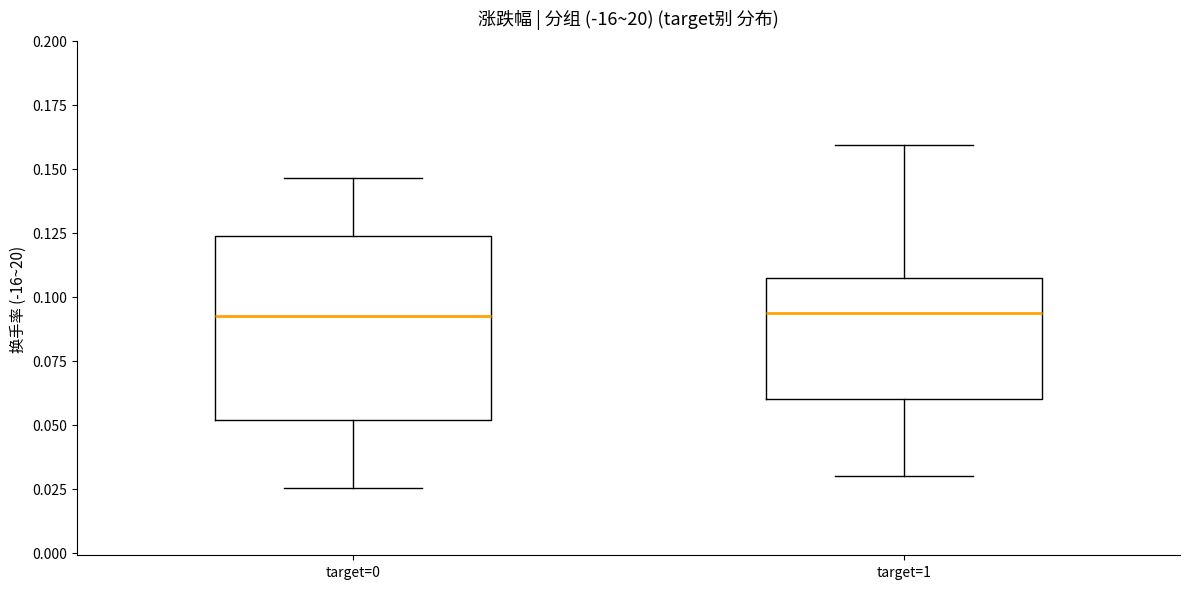

Reading left to right, read every box against the y-axis: the position of its median line, the range the box covers, and the ends of its whiskers. The values are not printed on the chart, so give them approximately, as read against the axis.

target=0: median 0.095, box 0.050 to 0.125, whiskers 0.025 to 0.145
target=1: median 0.095, box 0.060 to 0.105, whiskers 0.030 to 0.160